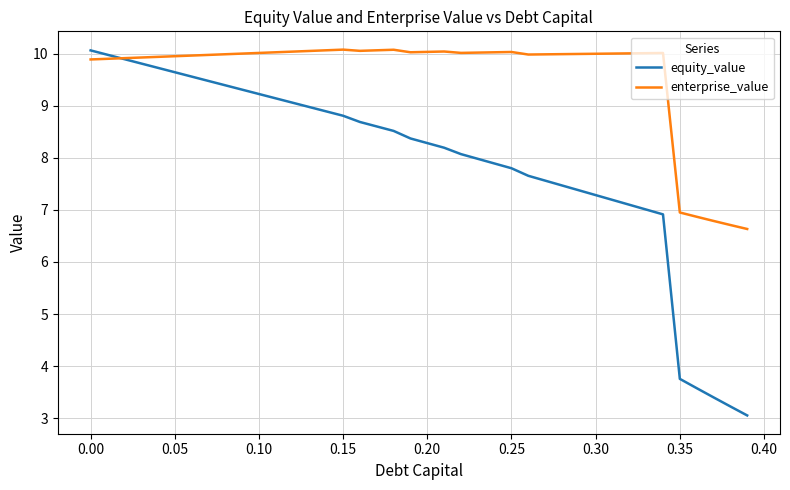

Rank the series by their average value, from lowest to highest.

equity_value, enterprise_value